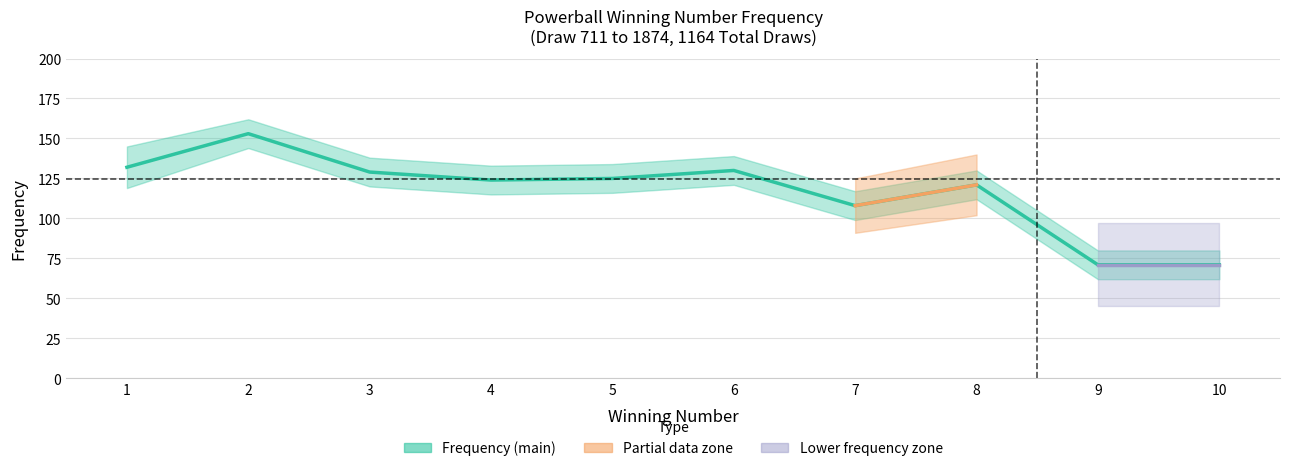

Reading left to right, list all the values displayed in this chart.

1=132	2=153	3=129	4=124	5=125	6=130	7=108	8=121	9=71	10=71